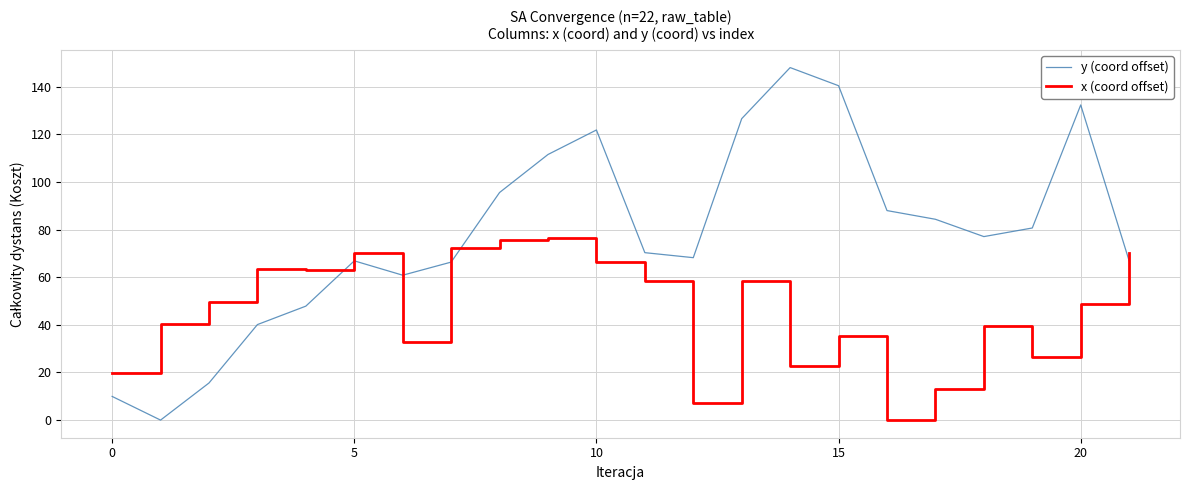

What is the greatest value displayed?

148.0